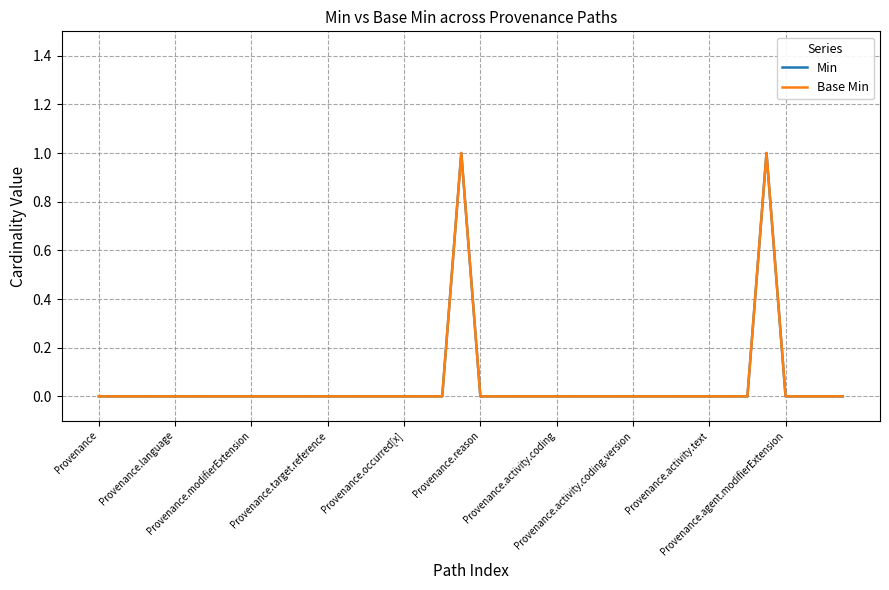

What is the maximum value for Min?

1